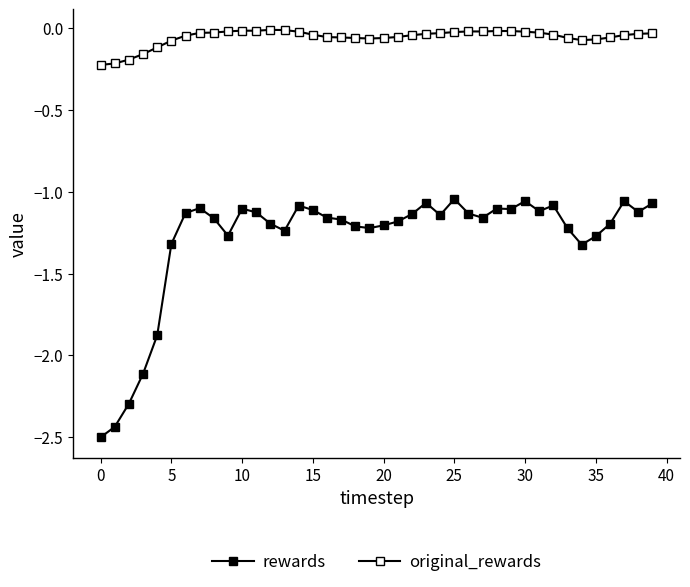

At how many categories does at least one series exceed -1?

40